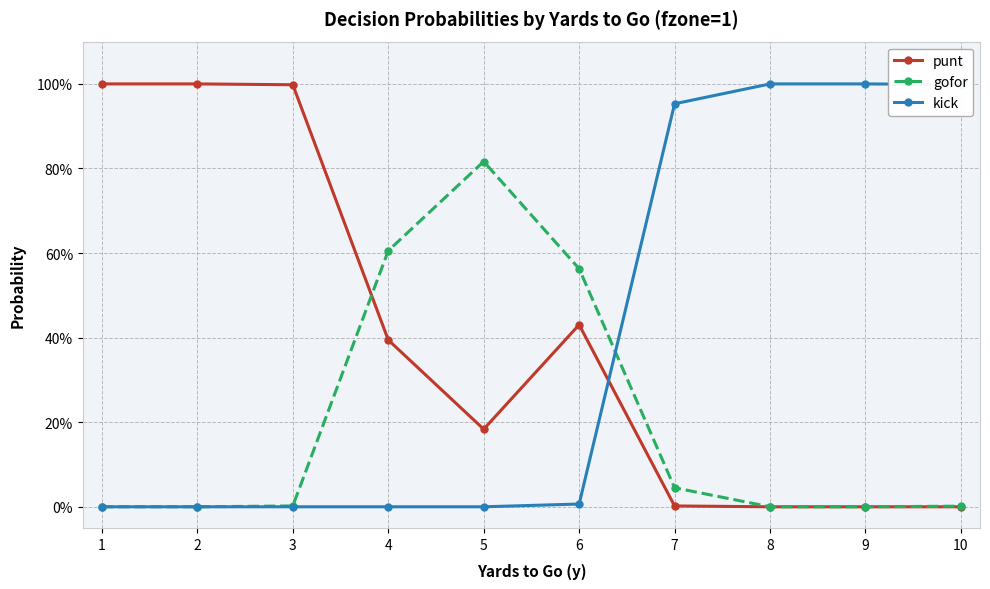

What are all the series names shown in the legend?

punt, gofor, kick